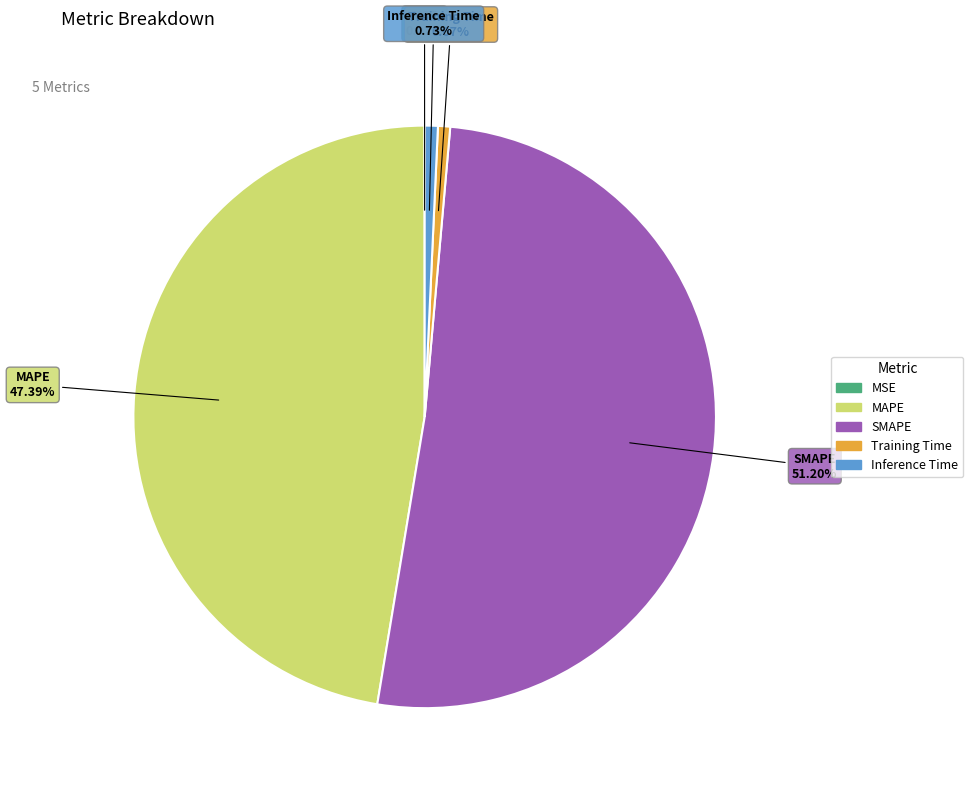

To the nearest percent, what portion does SMAPE represent?

51%